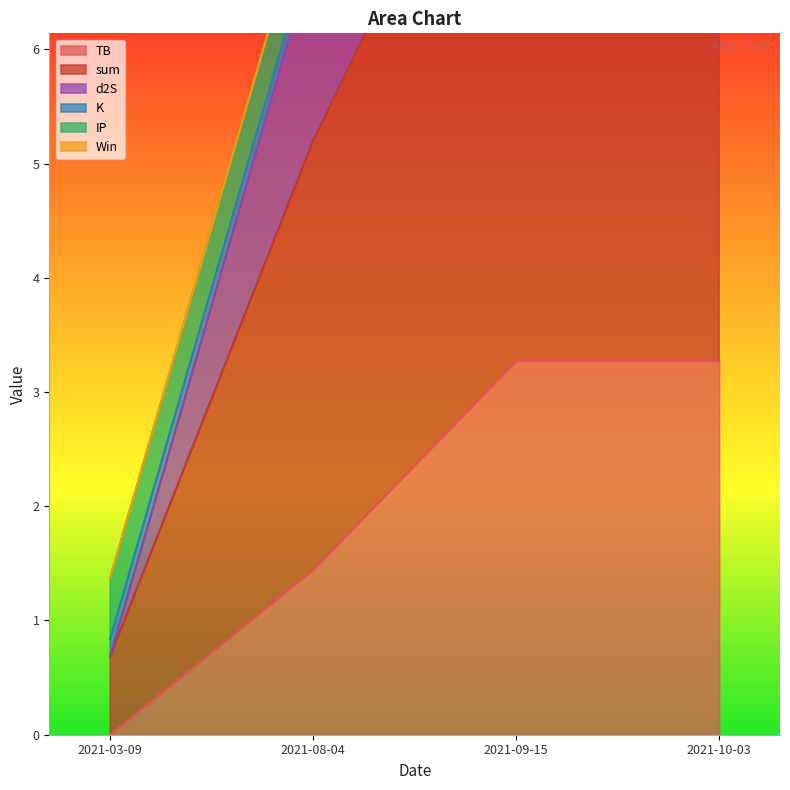

What value does the IP series have at 2021-09-15?

0.5